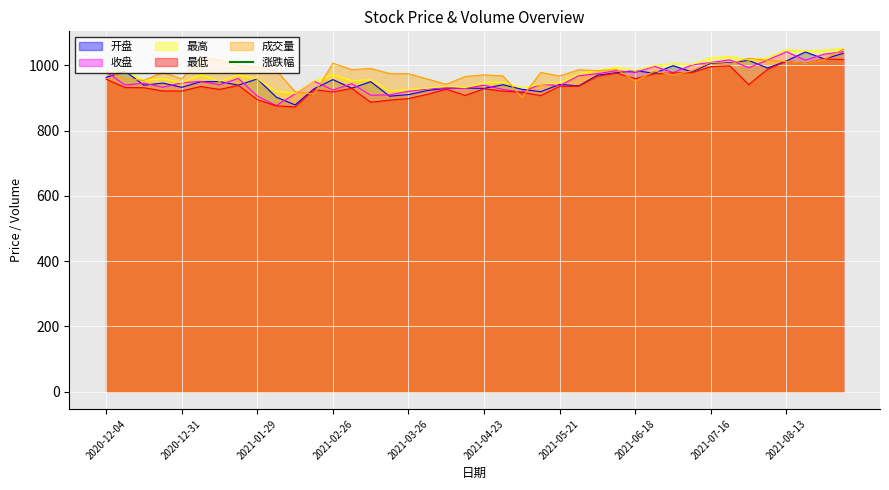

How many data points in 开盘 are less than 950?

20